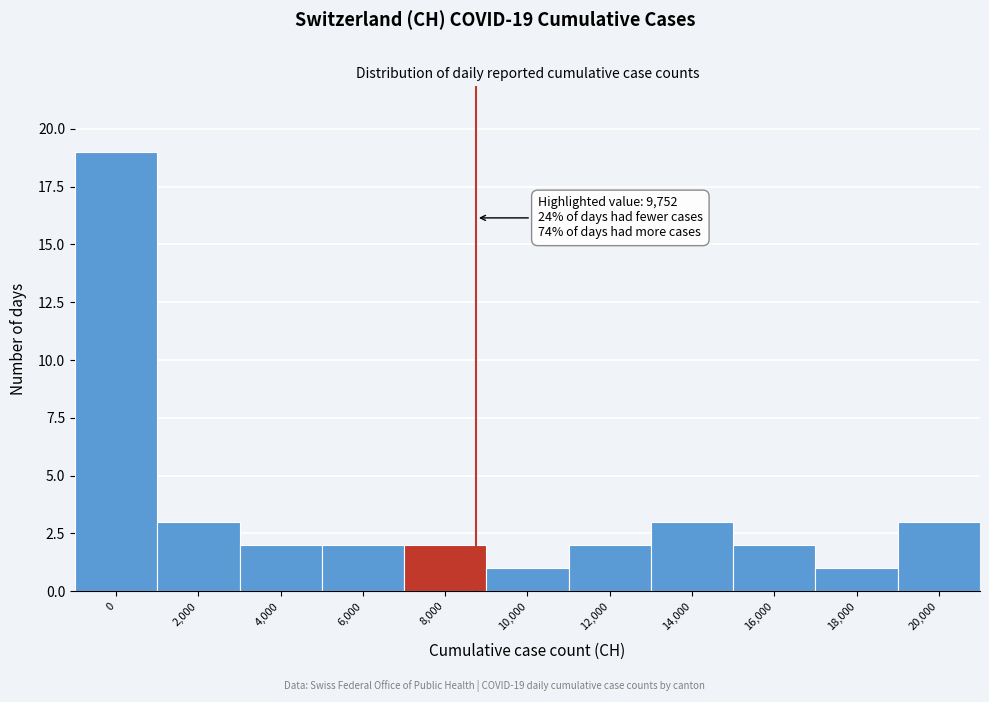

Reading left to right, transcribe all the data shown in this chart.

19	3	2	2	2	1	2	3	2	1	3